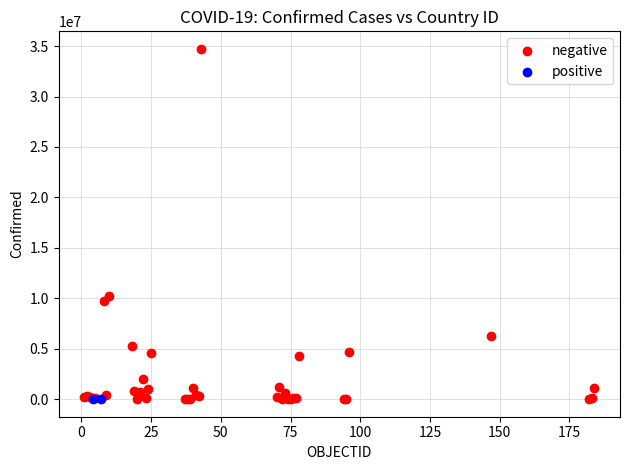

Which series has the largest Y range (max minus min)?

negative